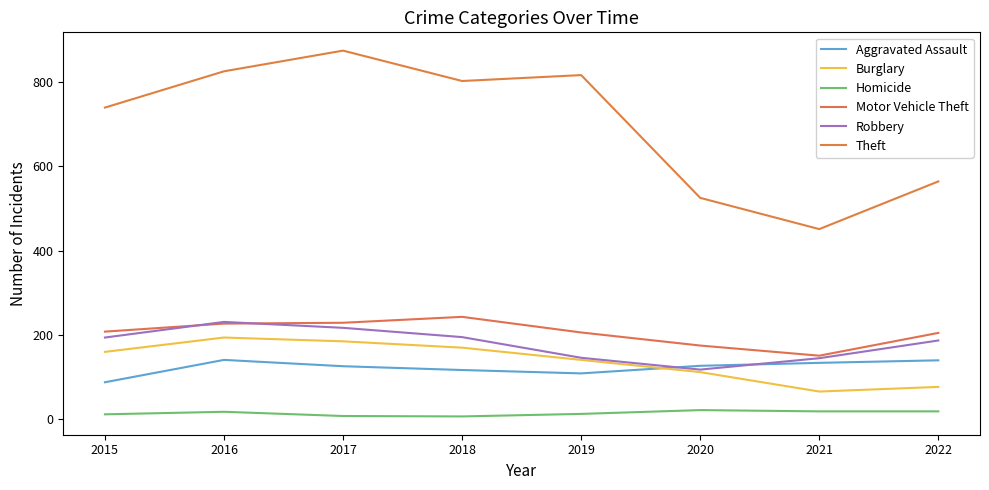

How many lines are shown in the chart?

6